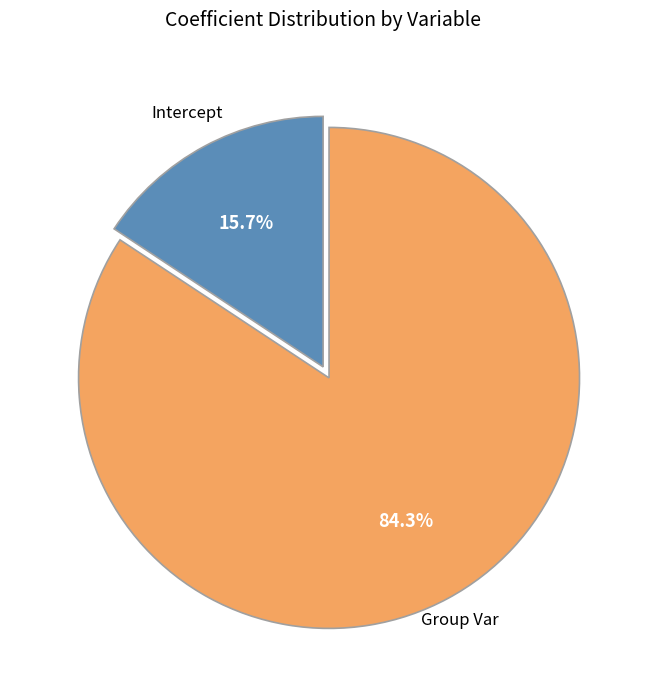

Which category accounts for the majority?

Group Var